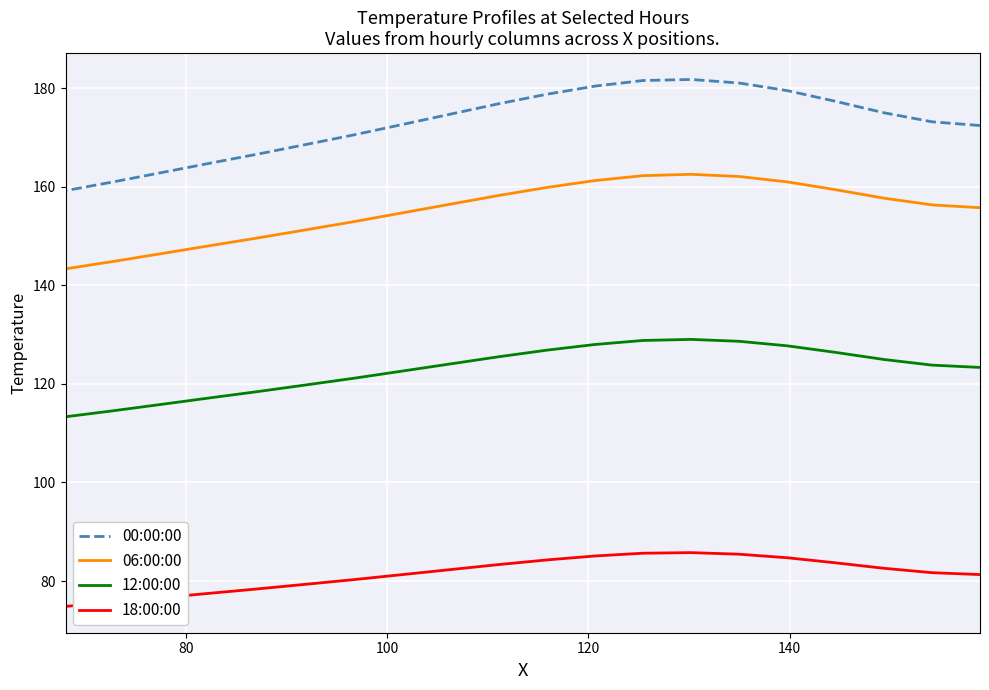

True or false: 12:00:00 and 18:00:00 intersect in this chart.

False